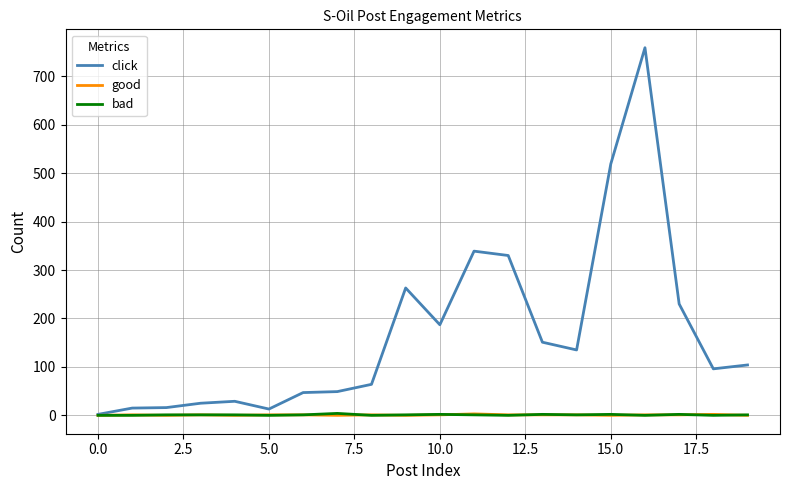

Which series has the widest spread of values?

click